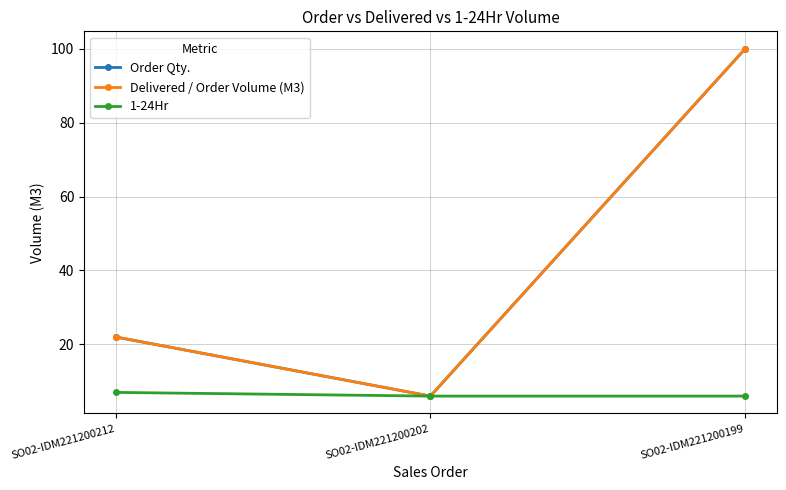

Does the chart have visible grid lines?

Yes